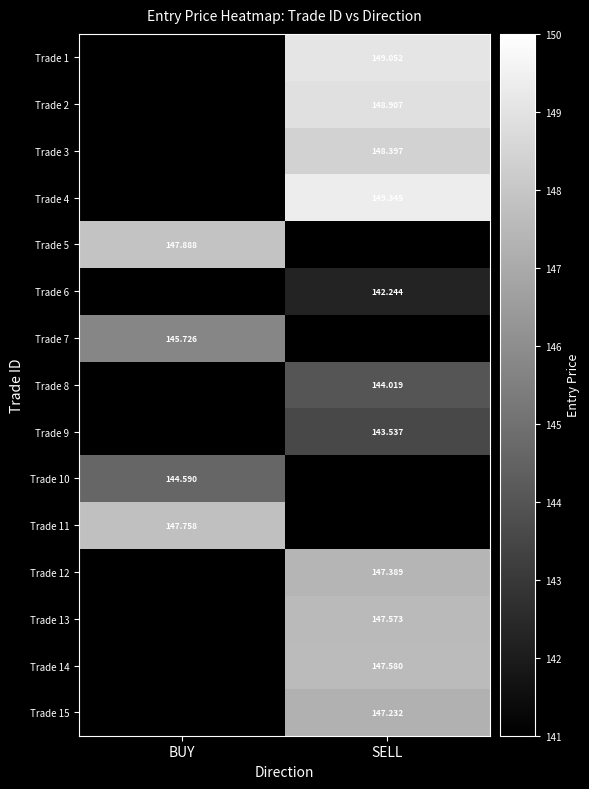

How many values in Trade 11 are above zero?

1